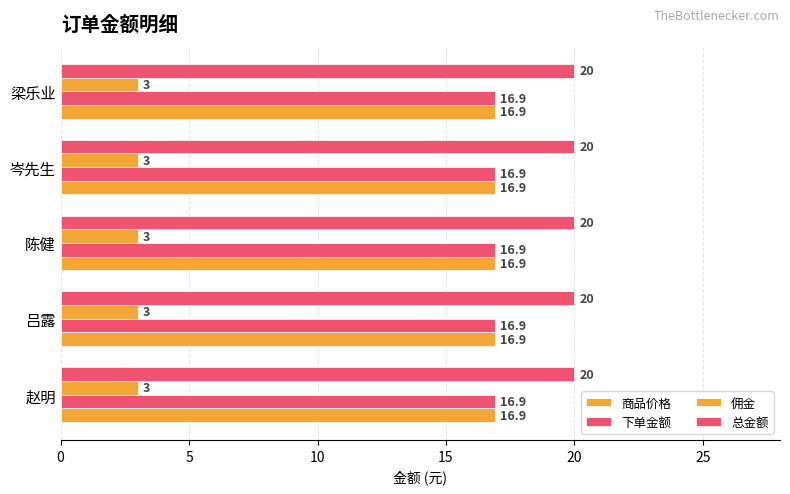

How many distinct data groups are displayed?

4